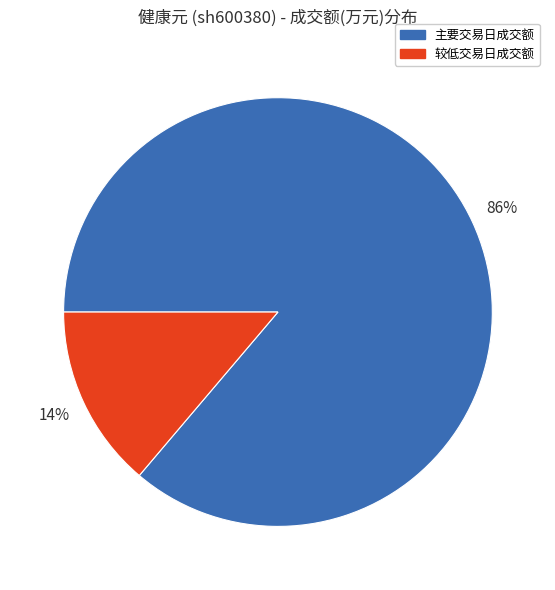

Is there any slice that represents more than half of the pie?

Yes